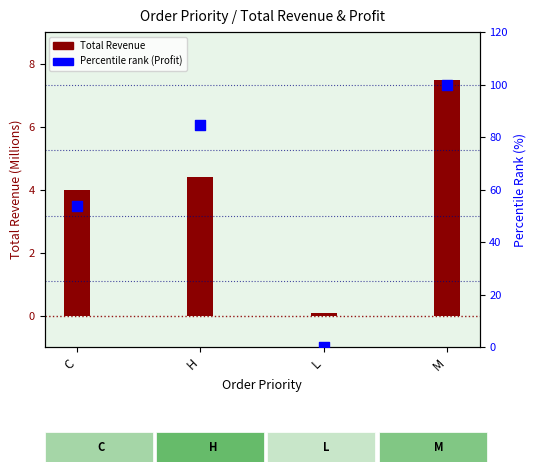

At which category is the sum across all series the highest?

M